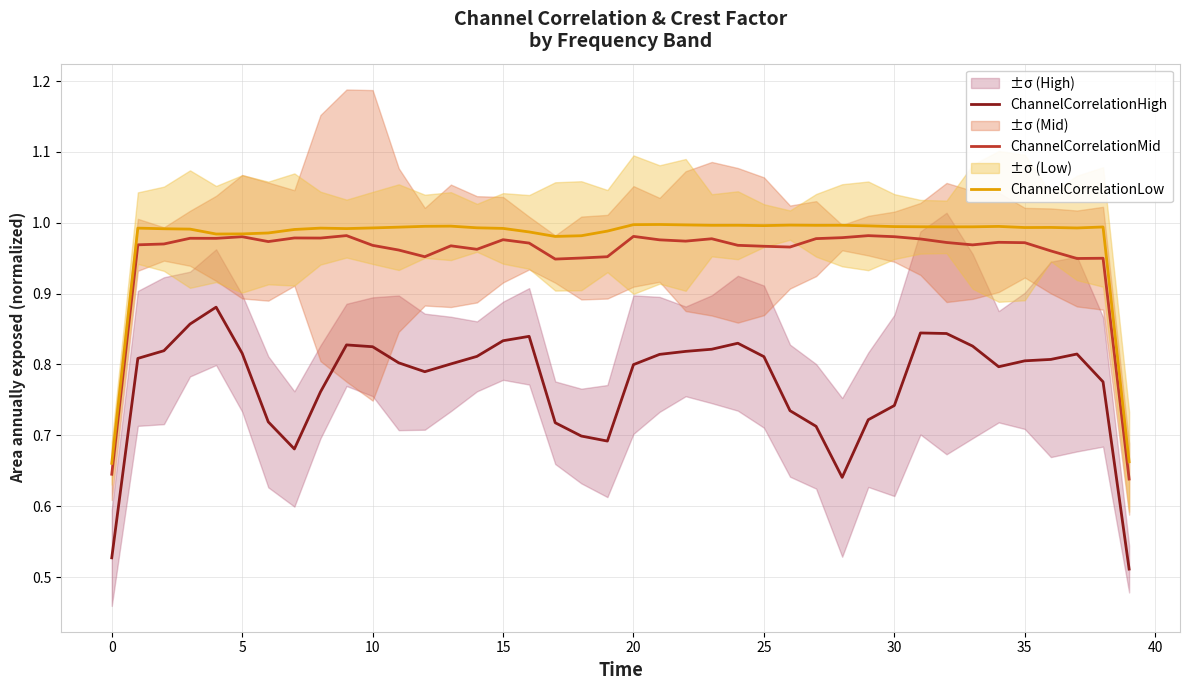

True or false: ChannelCorrelationHigh and ChannelCorrelationLow intersect in this chart.

False